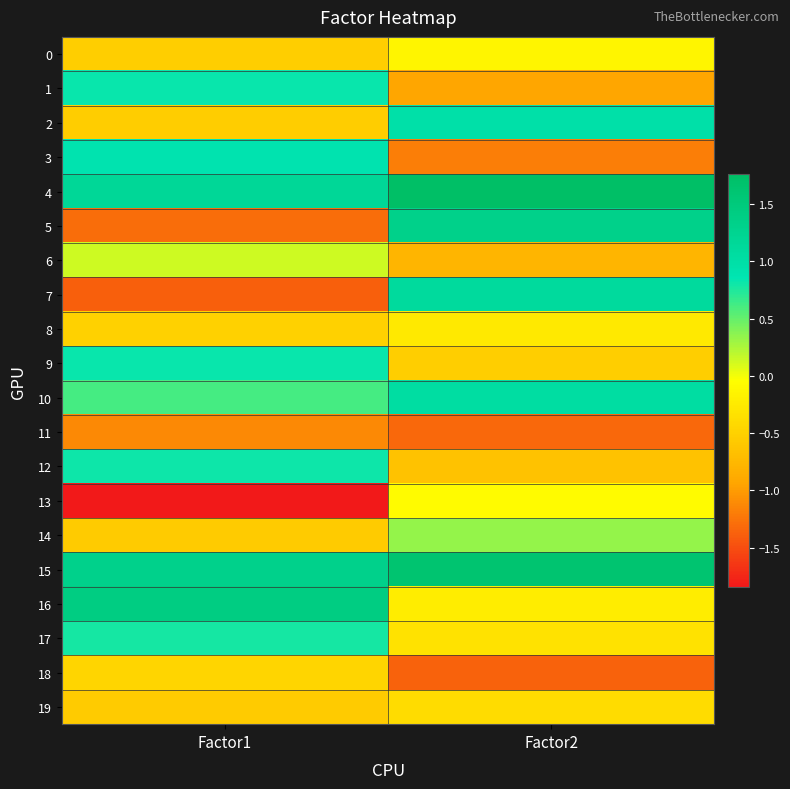

What is the maximum value shown in the chart?

1.8